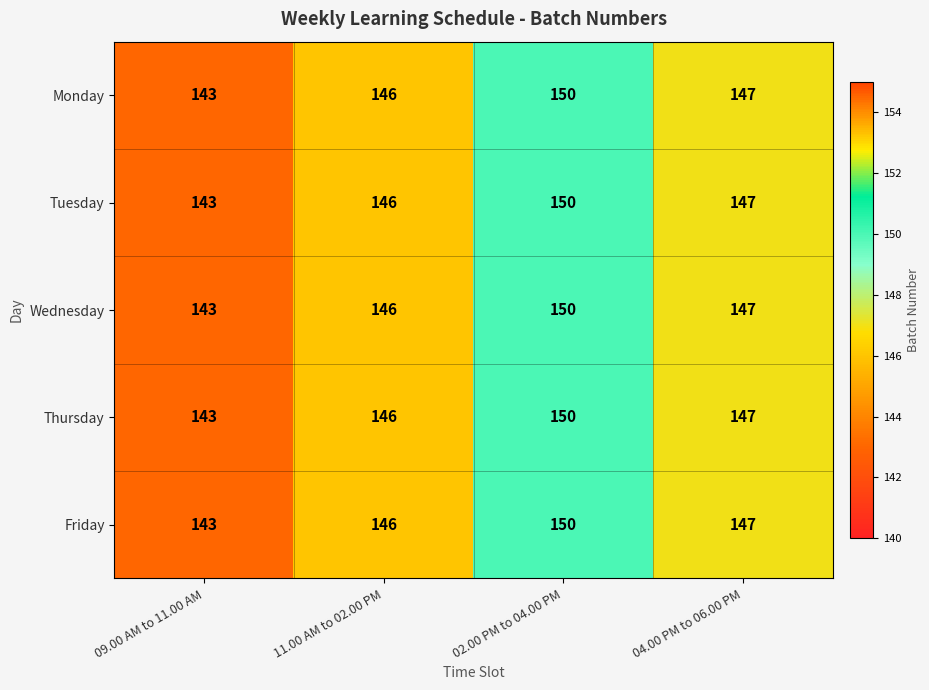

At which category is the sum across all series the highest?

02.00 PM to 04.00 PM